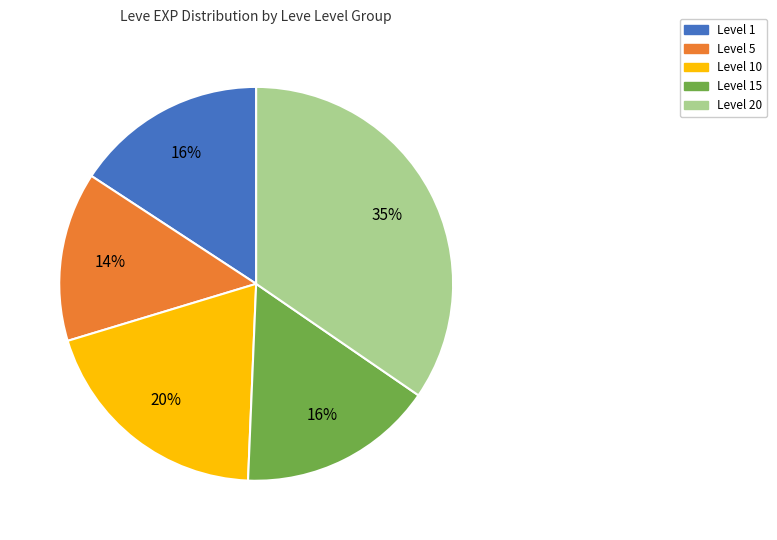

To the nearest percent, what is the average slice percentage?

20%